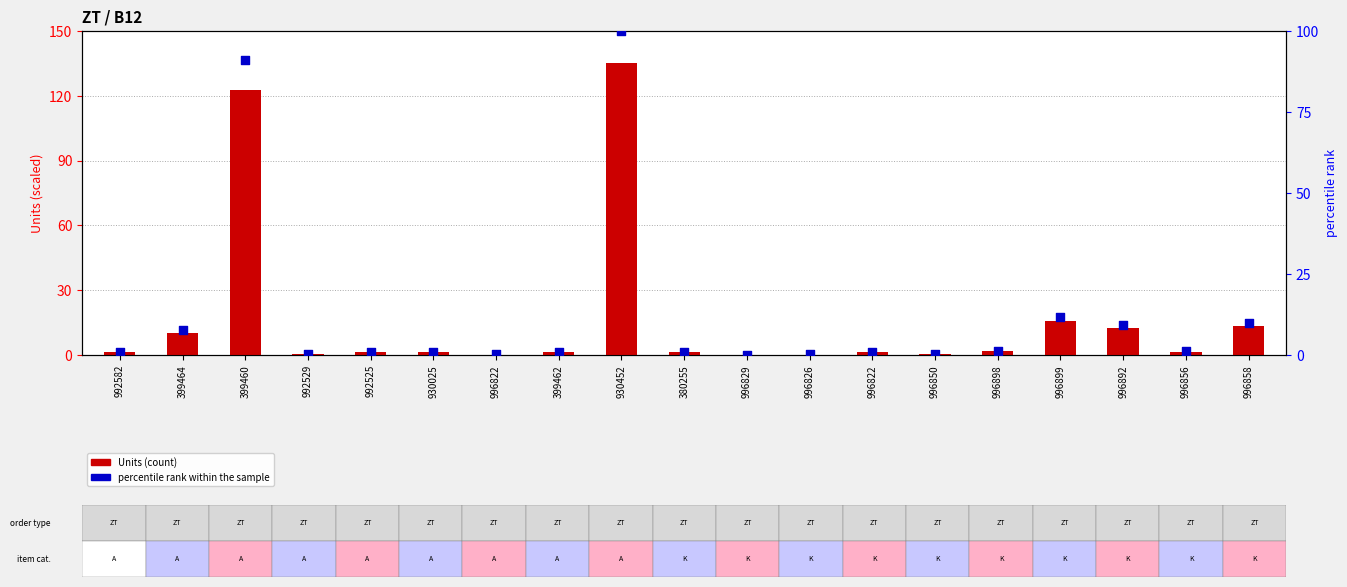

Which series has the largest Y range (max minus min)?

Units